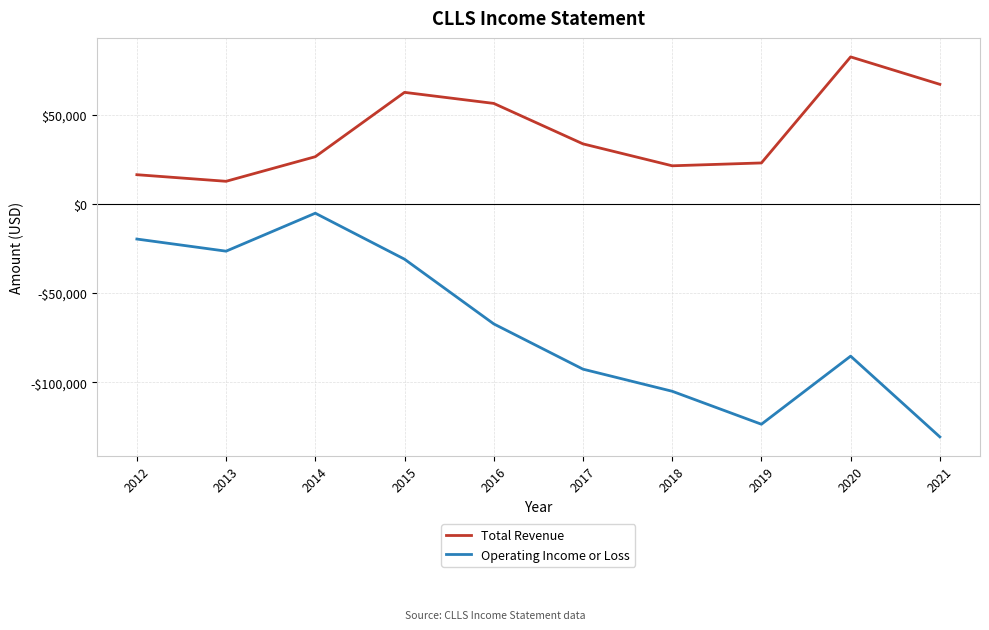

Is this an area chart (filled region under the line)?

No